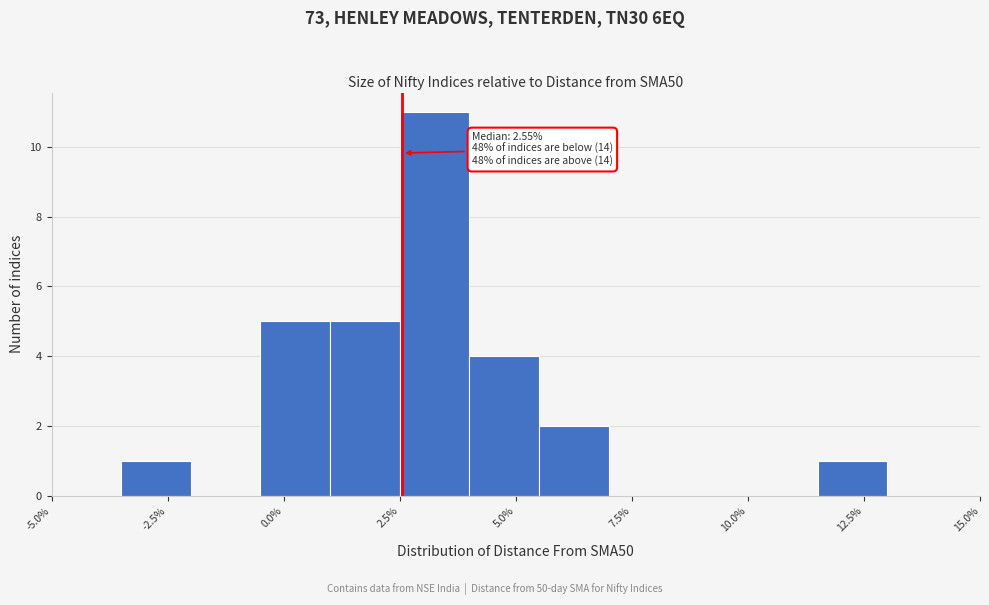

Read against the x-axis, roughly where is the centre of the tallest bar?

3.5